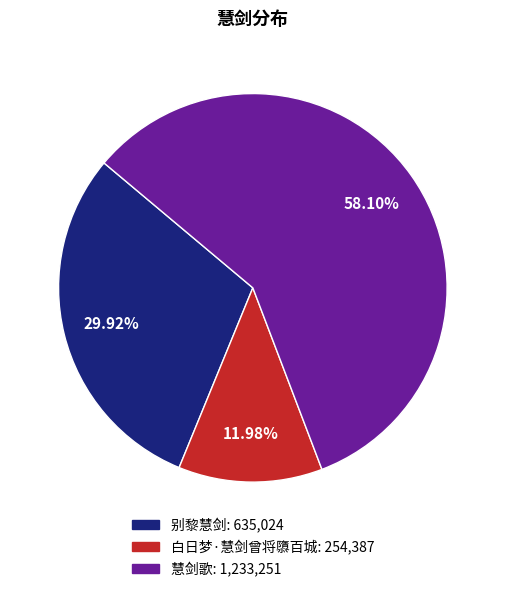

Combined, do 别黎慧剑 and 白日梦·慧剑曾将隳百城 account for over 50%?

No